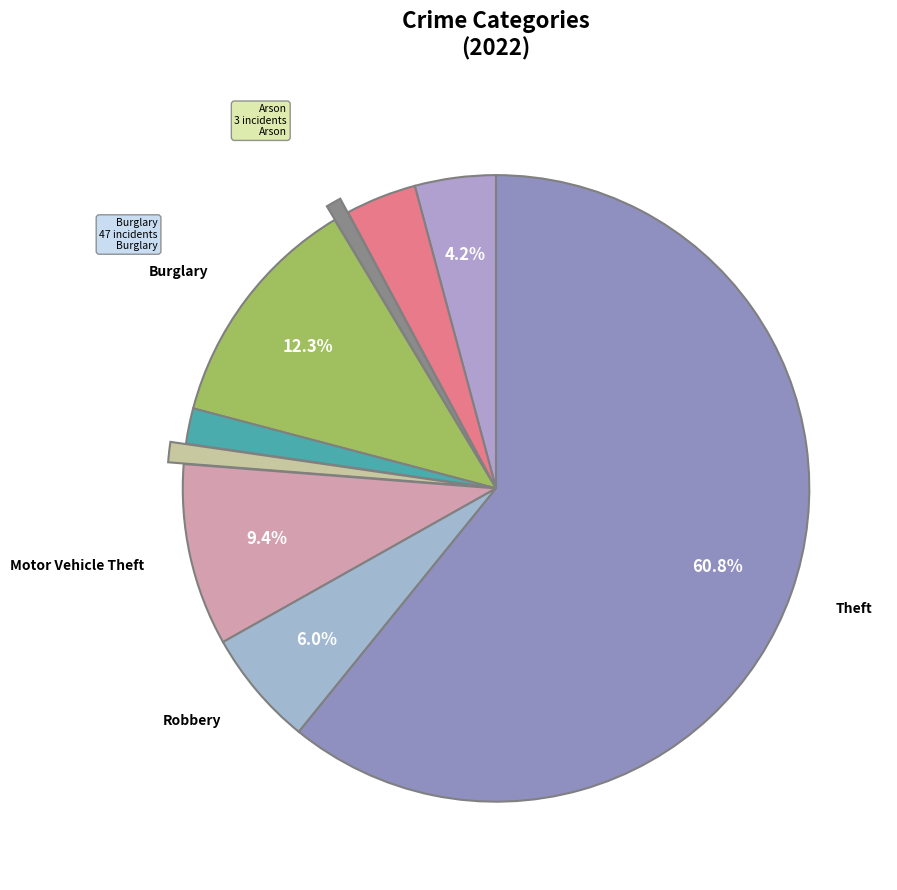

How many slices are in this pie chart?

9